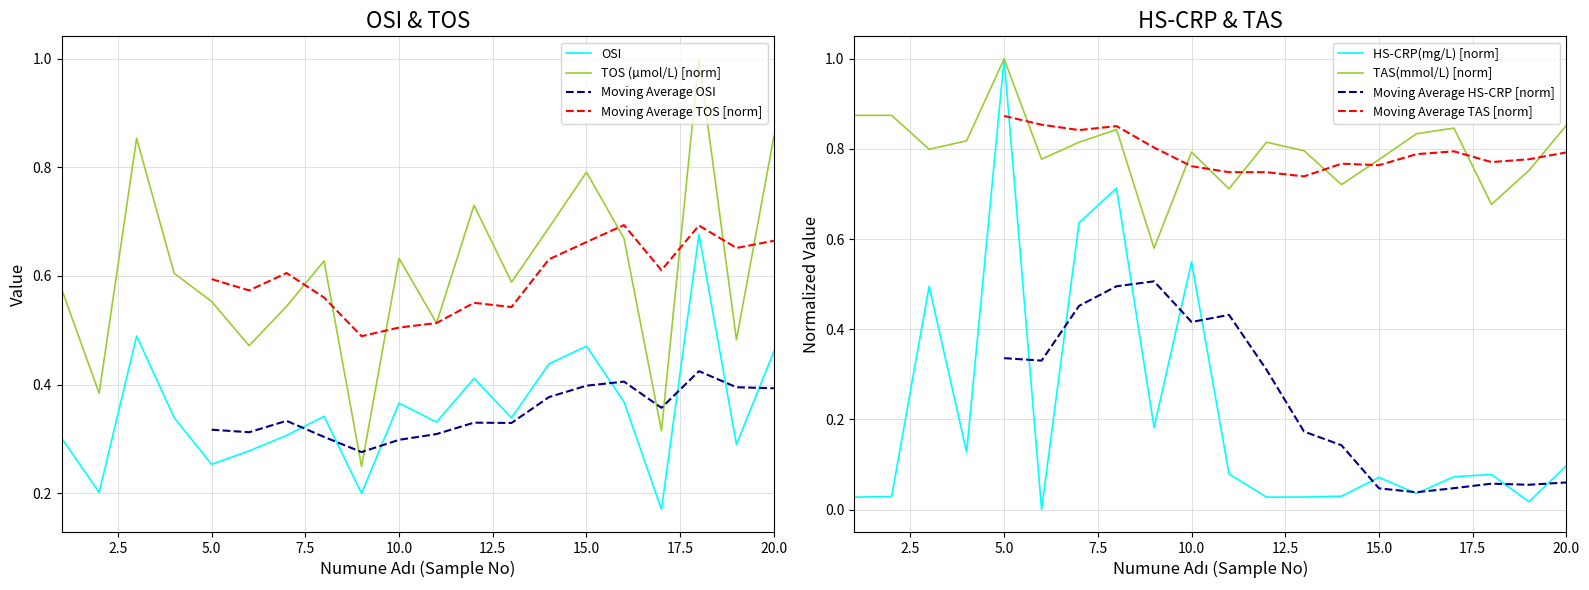

What is the value of the TOS (µmol/L) point at the 8th from the left?

0.6